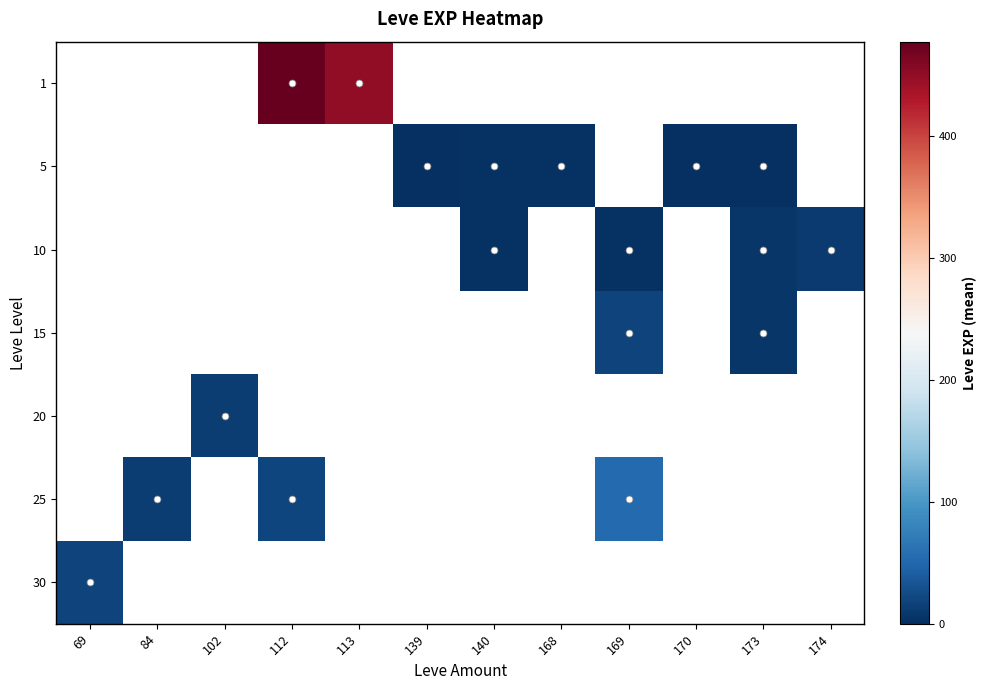

Rank the categories by 10 value from highest to lowest.

174, 69, 84, 102, 112, 113, 139, 140, 168, 169, 170, 173